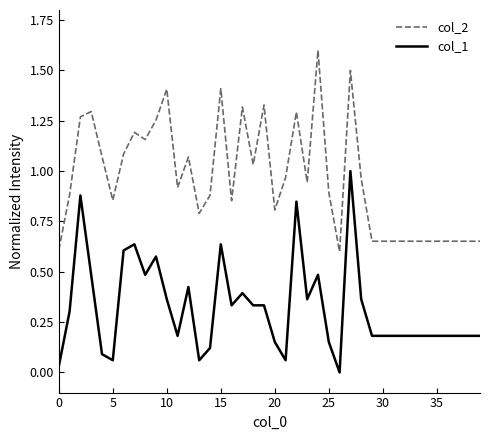

List the series in order of their peak value, lowest first.

col_1, col_2